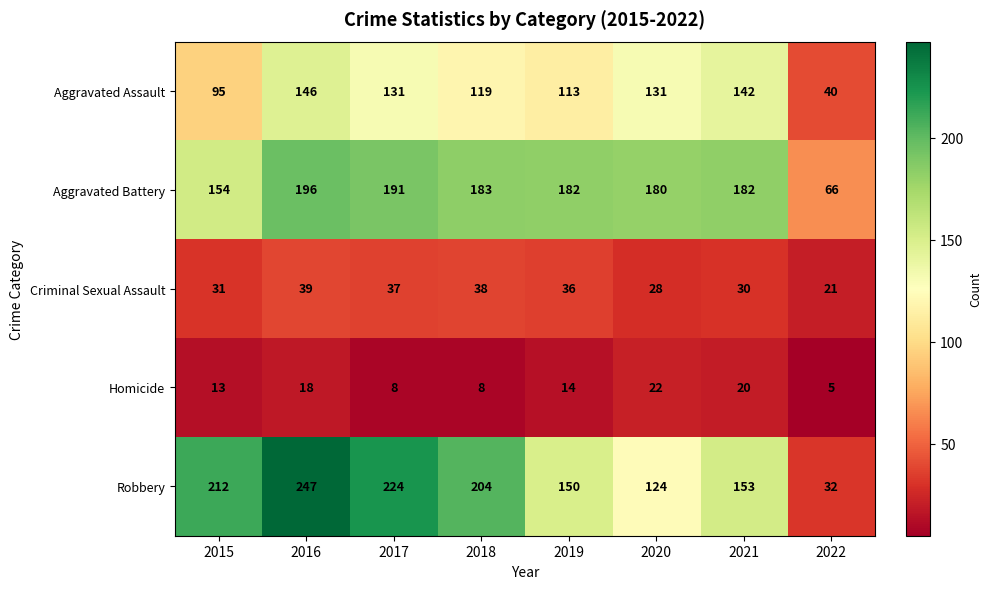

What is the difference between the maximum and minimum values in the Homicide series?

17